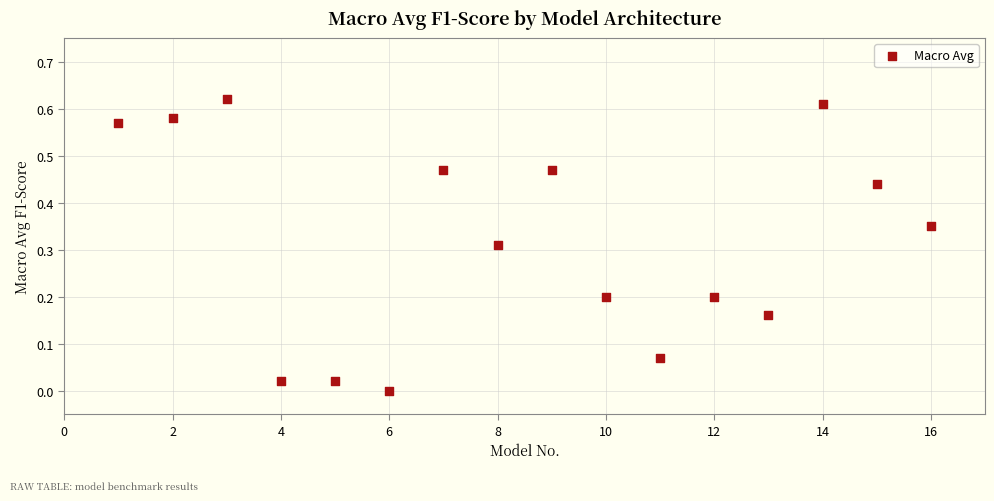

What is the range of X values (max minus min)?

15.0